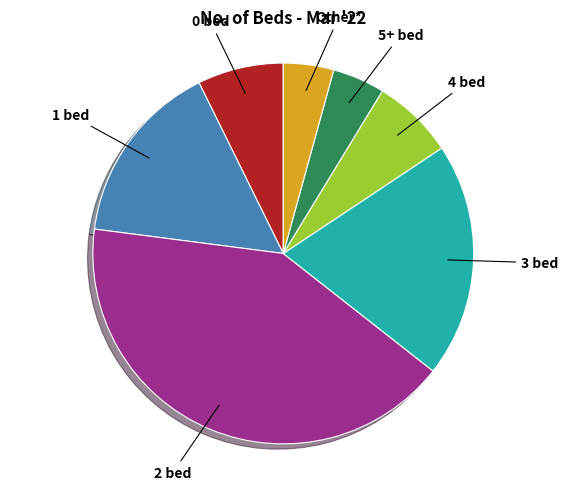

Do Other* and 3 bed together represent more than half of the pie?

No